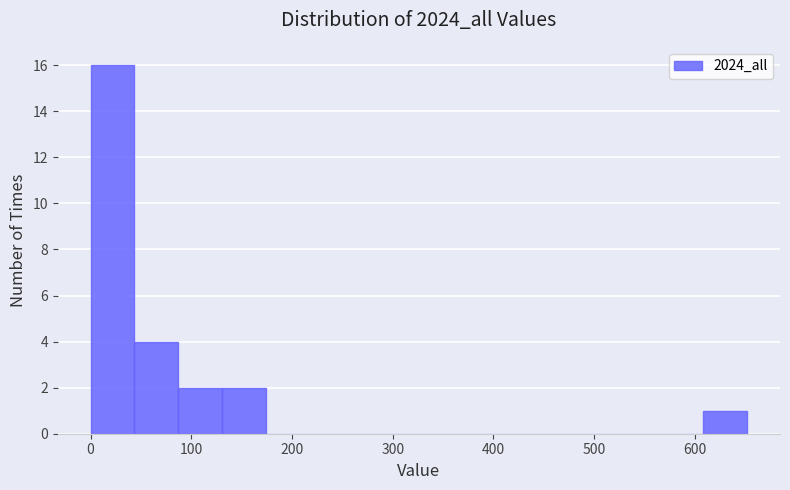

Reading left to right, list every bar in this chart as the range it spans on the x-axis followed by its height. Neither the bar edges nor the heights are printed on the chart, so give them approximately, as read against the axes.

0 to 40: 16
40 to 90: 4
90 to 130: 2
130 to 170: 2
170 to 220: 0
220 to 260: 0
260 to 300: 0
300 to 350: 0
350 to 390: 0
390 to 430: 0
430 to 480: 0
480 to 520: 0
520 to 570: 0
570 to 610: 0
610 to 650: 1